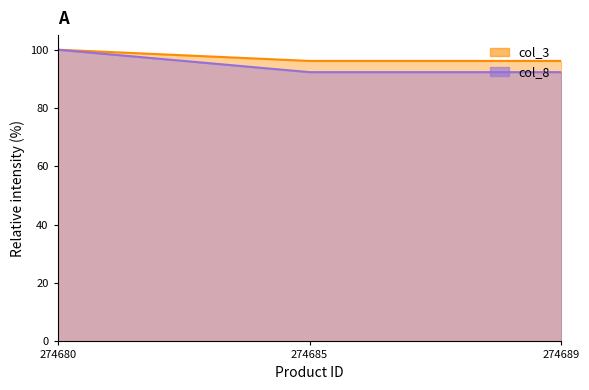

Reading right to left, list all the values displayed in this chart.

col_3: 274689=96.2	274685=96.2	274680=100.0
col_8: 274689=92.3	274685=92.3	274680=100.0